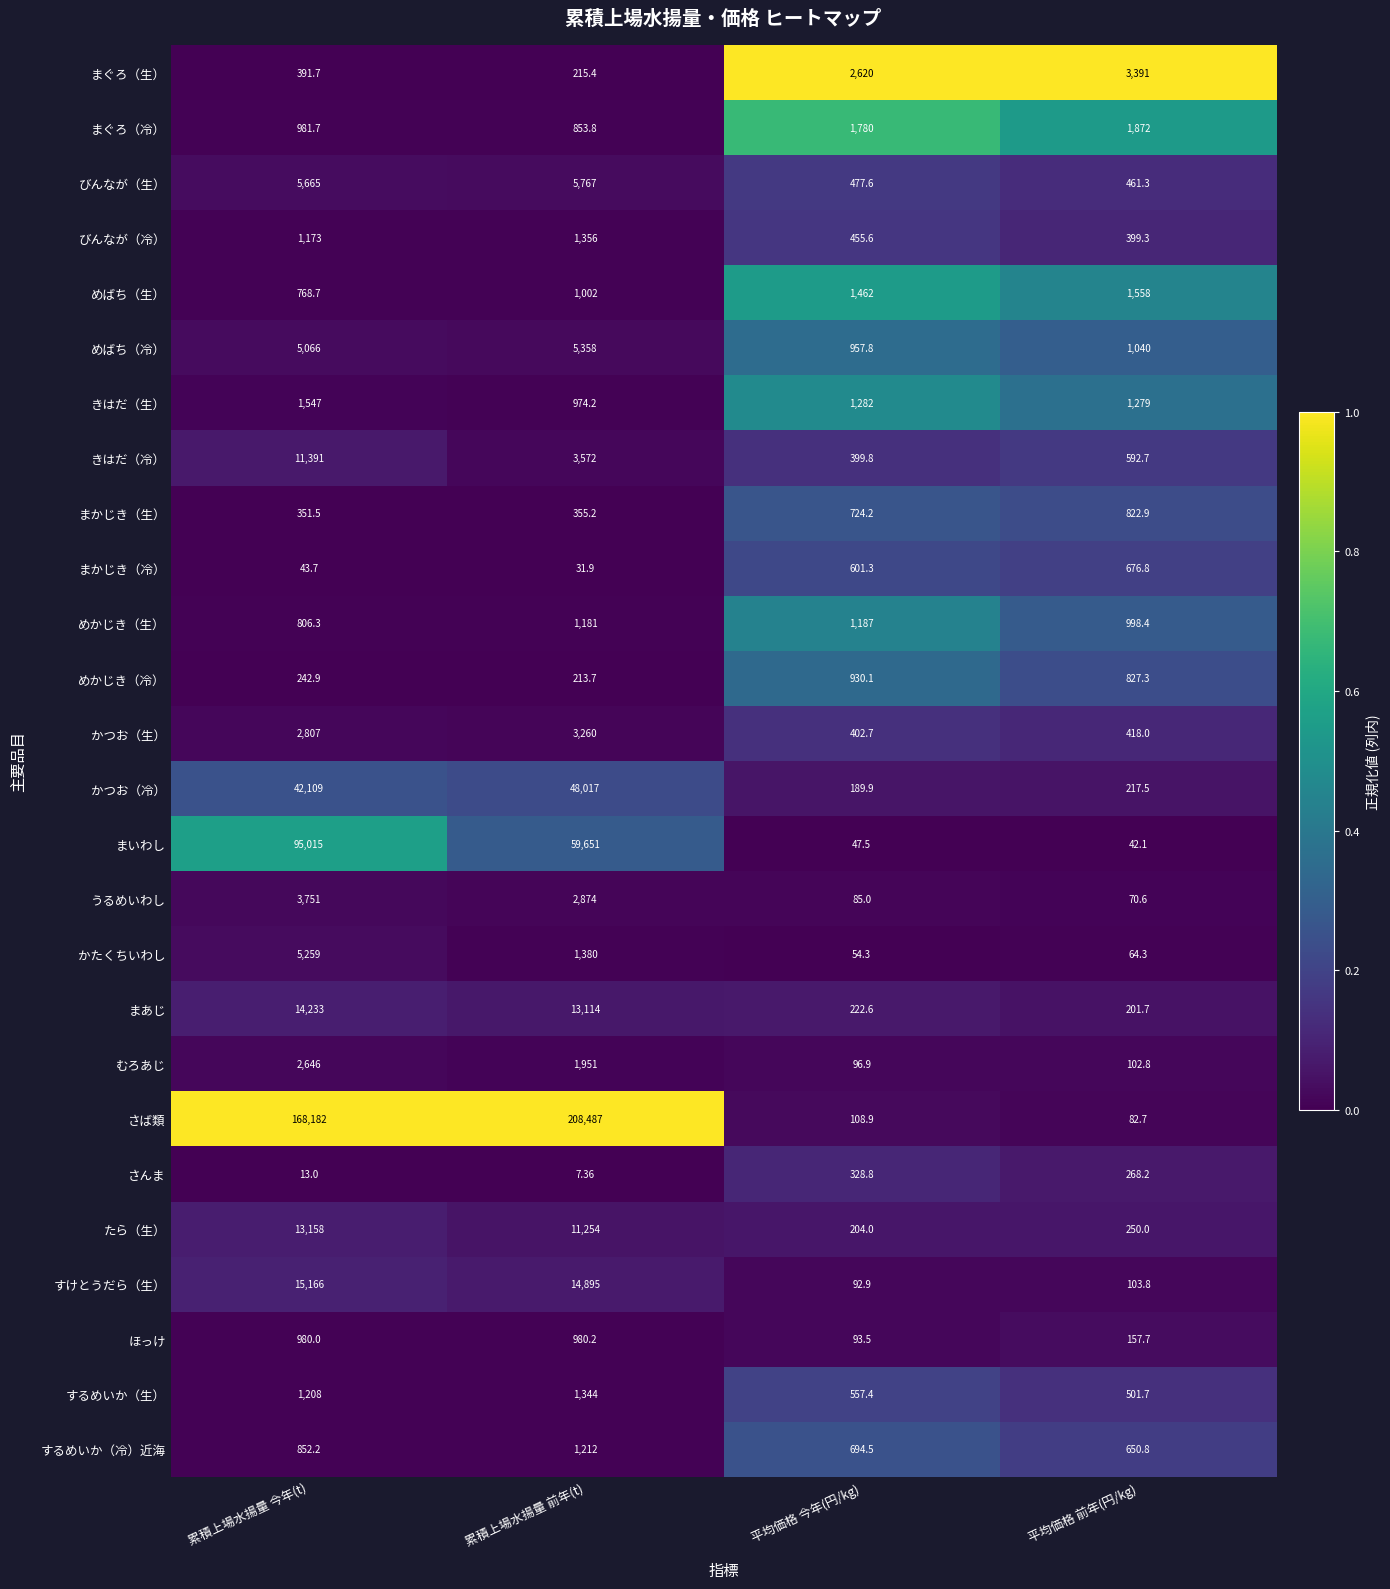

At which category does the chart reach its peak across all series?

累積上場水揚量 前年(t)